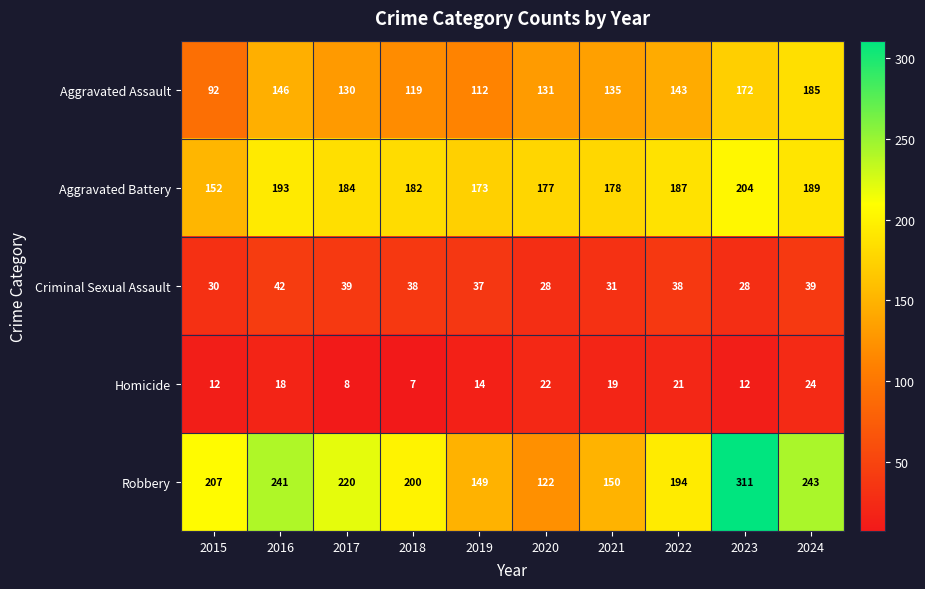

The value of Criminal Sexual Assault at 2024 is 17. True or false?

False